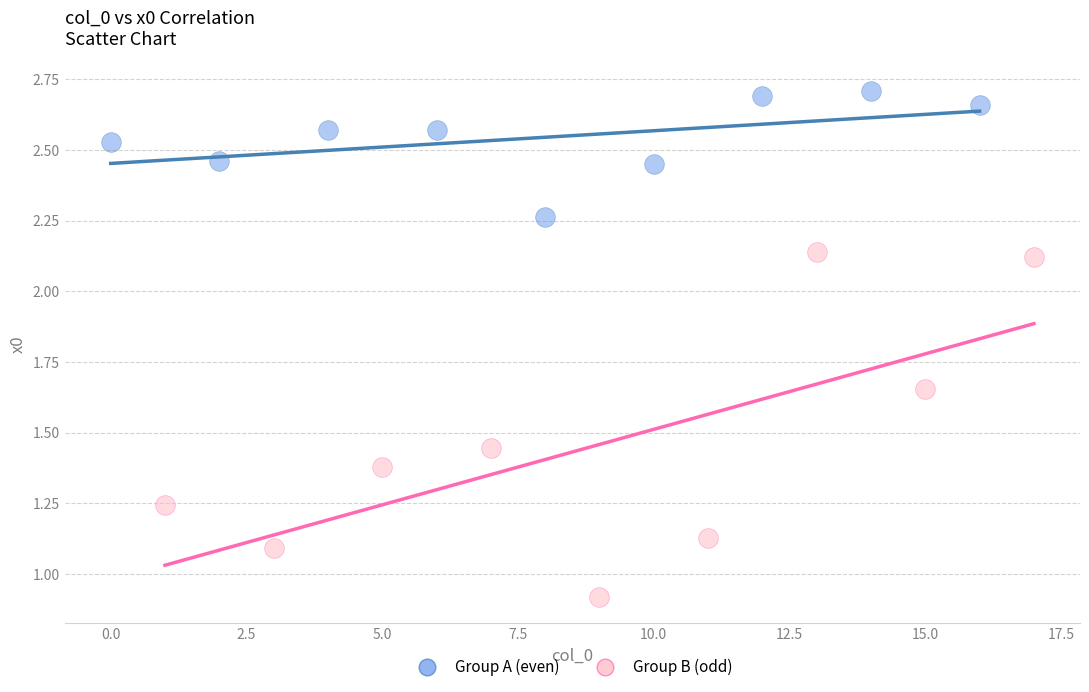

What are all the series names shown in the legend?

Group A (even), Group B (odd)